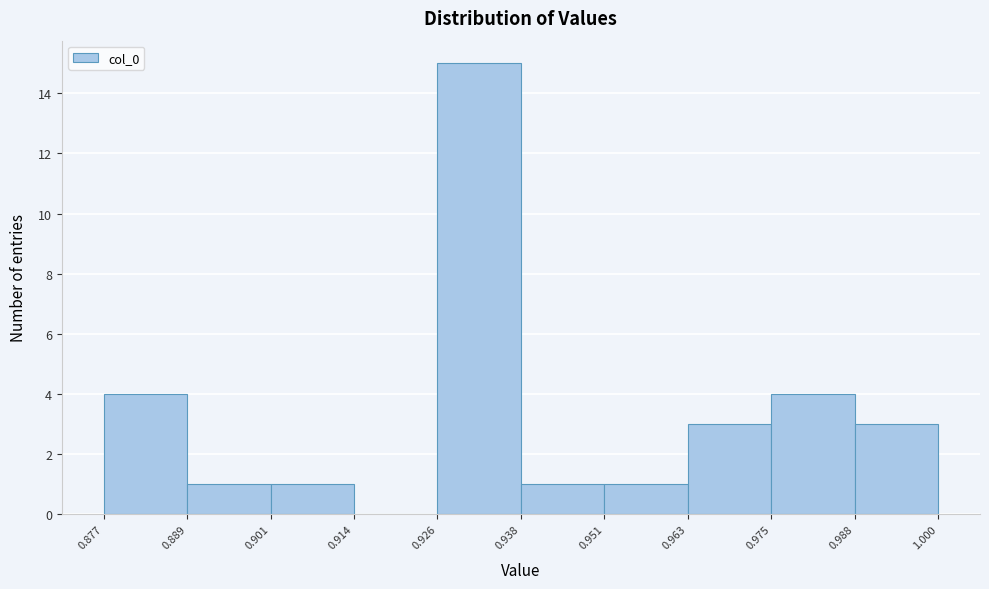

Reading left to right, transcribe this chart: for each bar, give the range it covers on the x-axis and its height. The values are not printed on the chart, so give them approximately, as read against the axis.

0.877 to 0.889: 4
0.889 to 0.901: 1
0.901 to 0.914: 1
0.914 to 0.926: 0
0.926 to 0.938: 15
0.938 to 0.951: 1
0.951 to 0.963: 1
0.963 to 0.975: 3
0.975 to 0.988: 4
0.988 to 1.000: 3